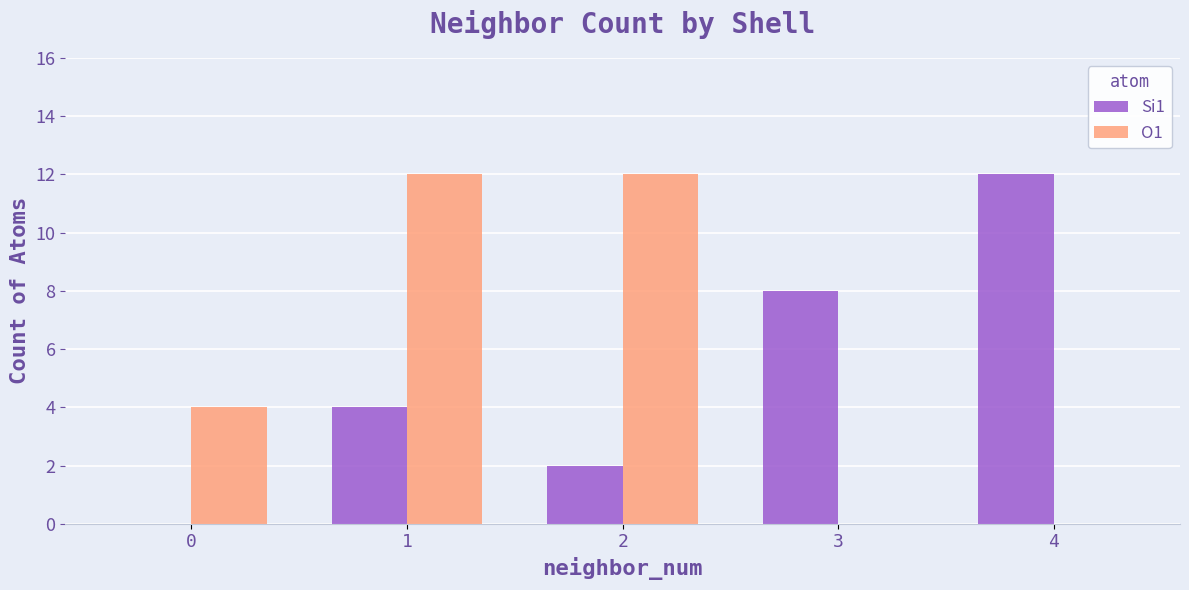

Is the value of Si1 at 3 greater than the value of O1 at 1?

No